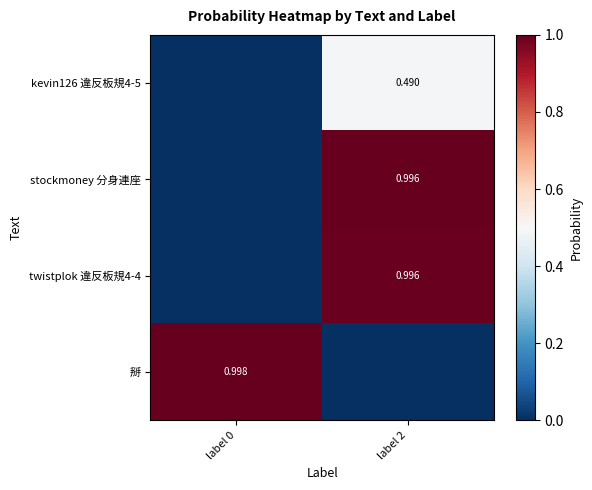

What is the total value across all series at label 0?

1.0